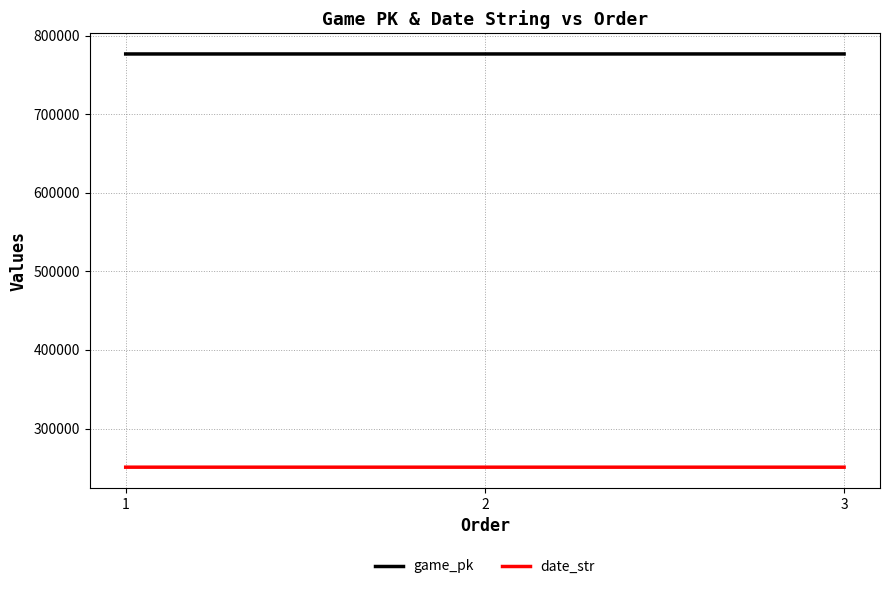

Which series has the largest total across all categories?

game_pk